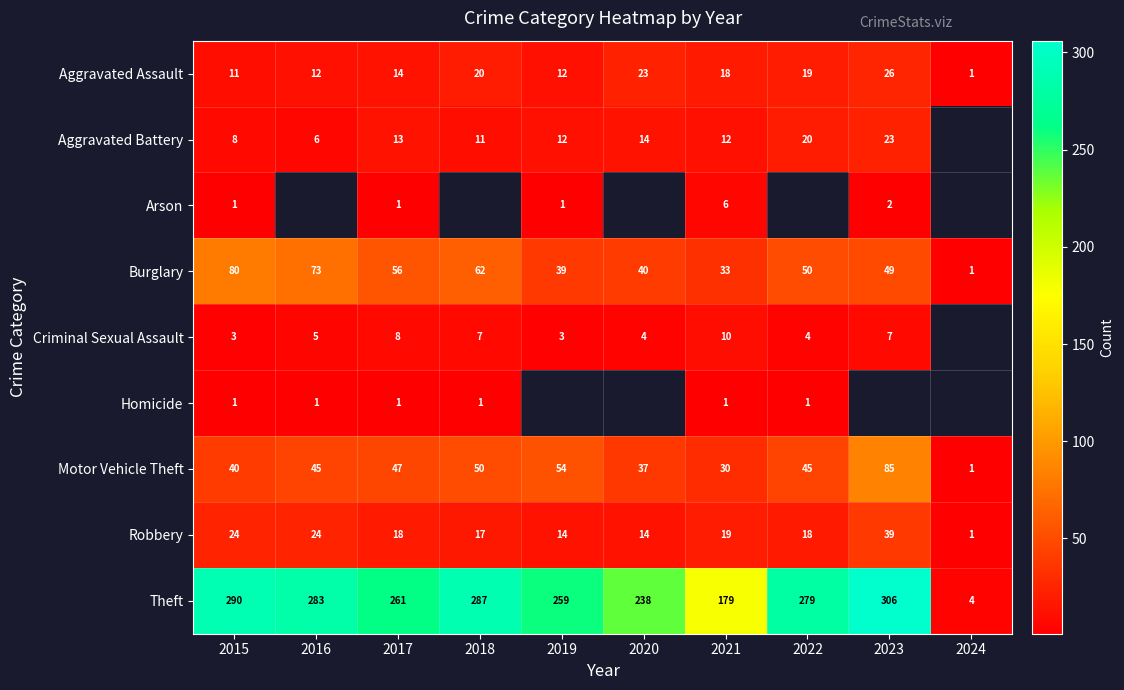

Between 2019 and 2020, which is larger?

2020